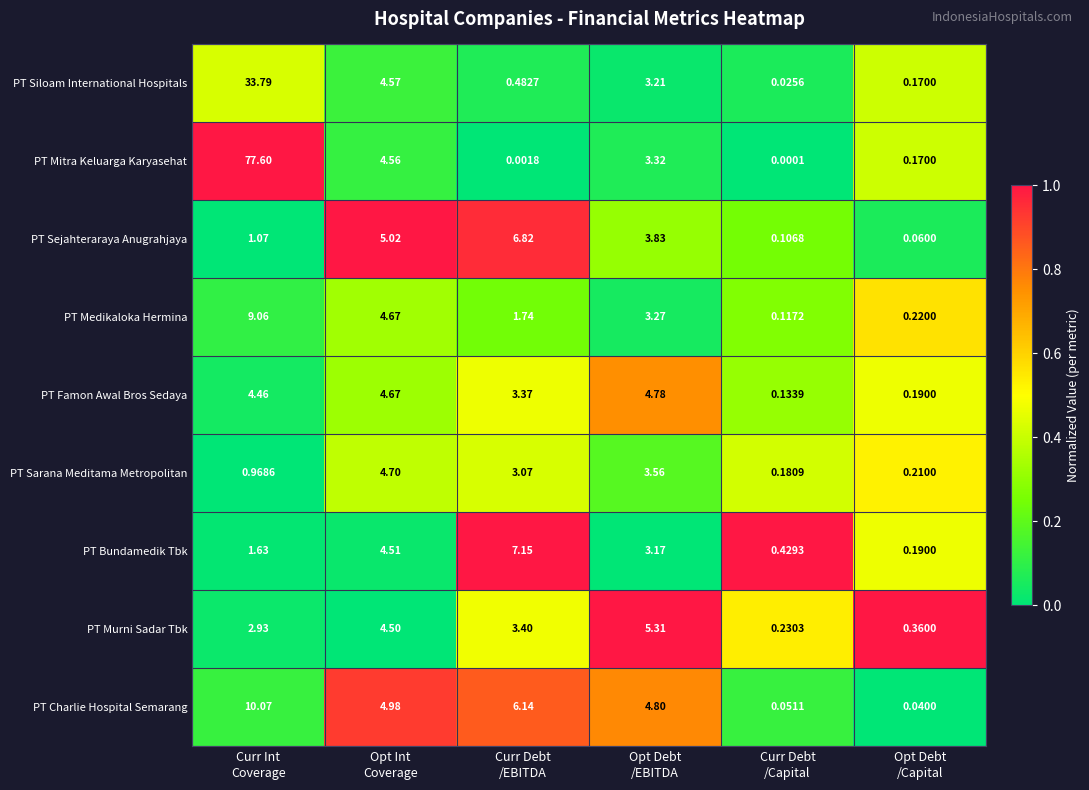

Which series has the largest total across all categories?

PT Mitra Keluarga Karyasehat